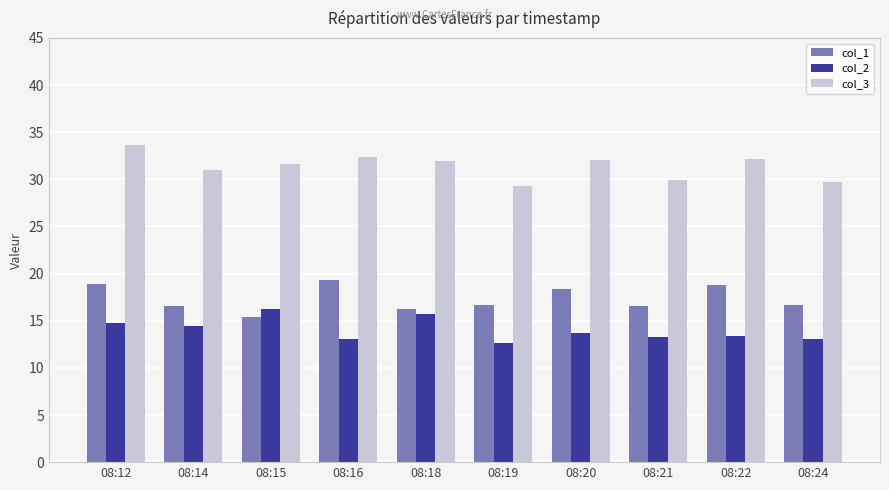

List the series in order of their peak value, lowest first.

col_2, col_1, col_3